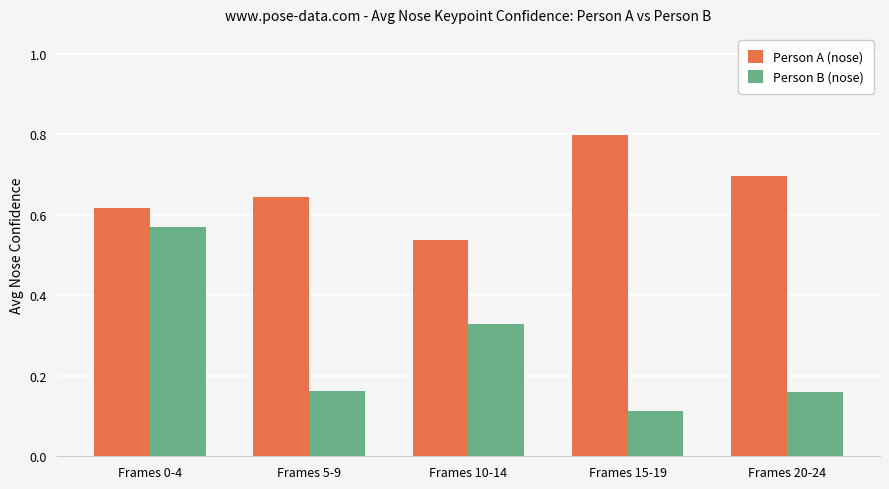

At how many categories does at least one series exceed 0?

5